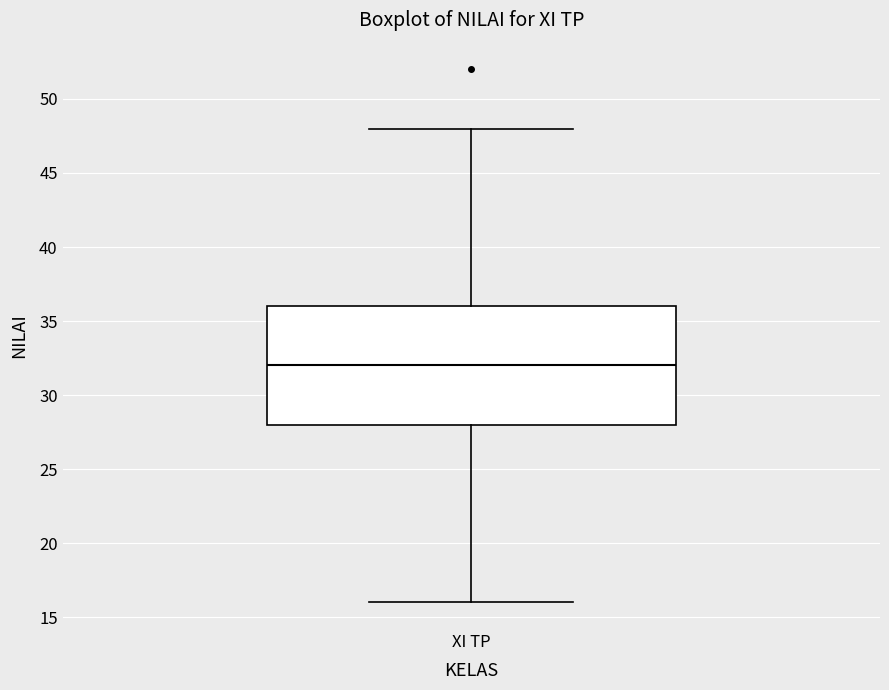

Transcribe this box plot: give where the median line is, the range the box spans, and where the two whiskers end, as read against the y-axis. The values are not printed on the chart, so give them approximately, as read against the axis.

median 32, box 28 to 36, whiskers 16 to 48